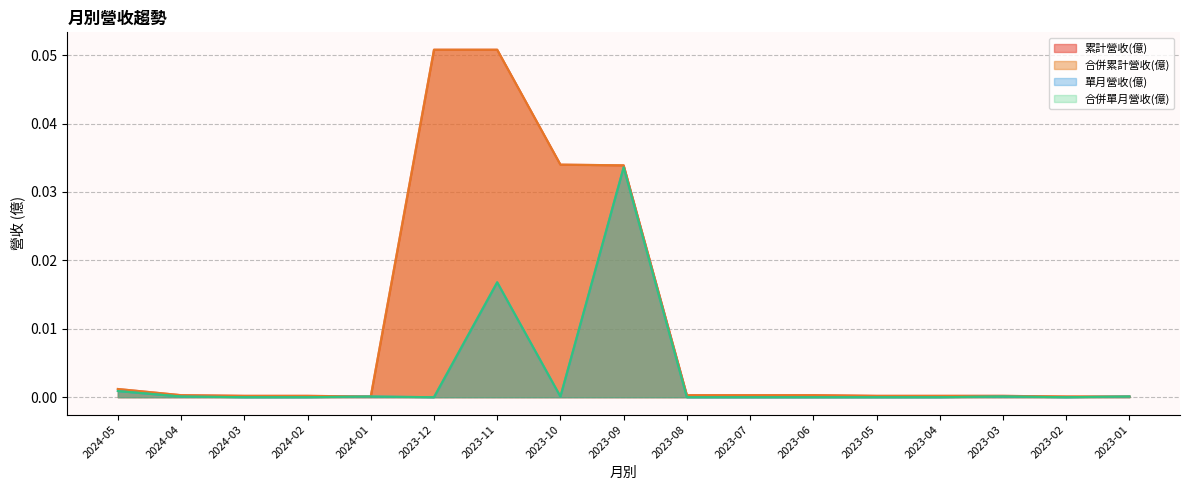

Which has a higher value, 2023-01 or 2023-03?

2023-03